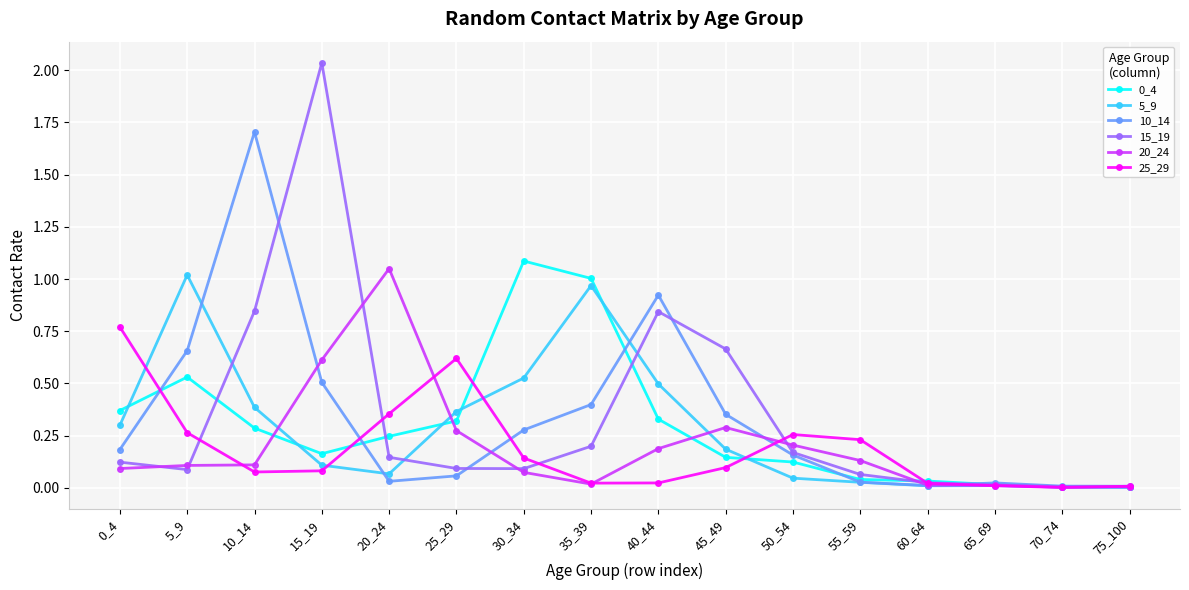

Between which two adjacent categories do 10_14 and 20_24 first intersect?

10_14 and 15_19